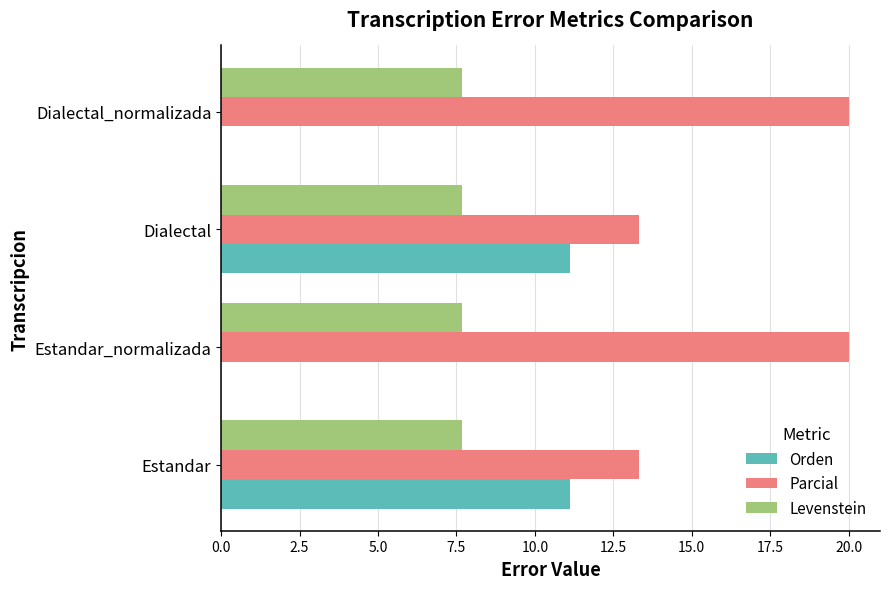

What are all the series names shown in the legend?

Orden, Parcial, Levenstein